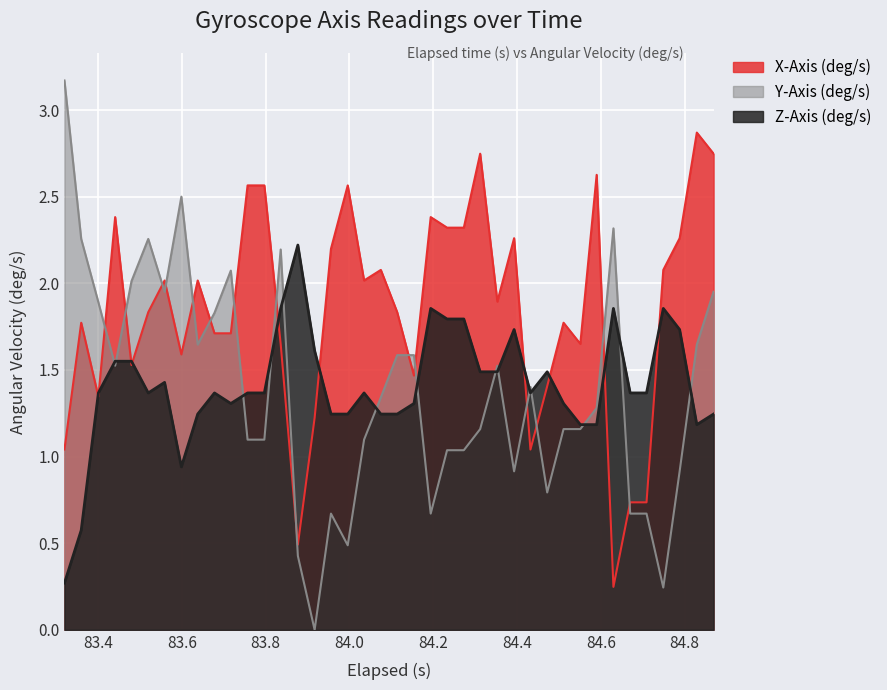

What are all the series names shown in the legend?

X-Axis (deg/s), Y-Axis (deg/s), Z-Axis (deg/s)